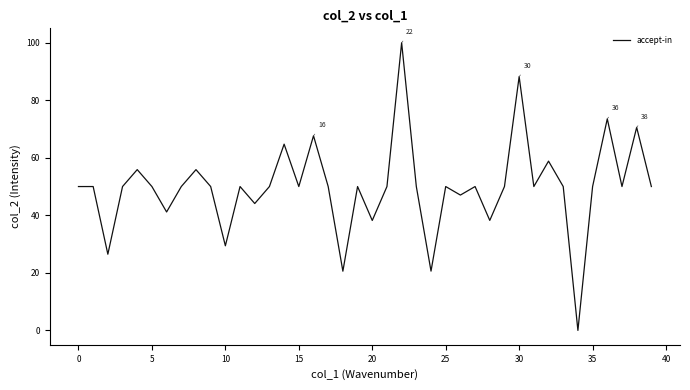

Is it true that the value at 5 is 50.0?

True